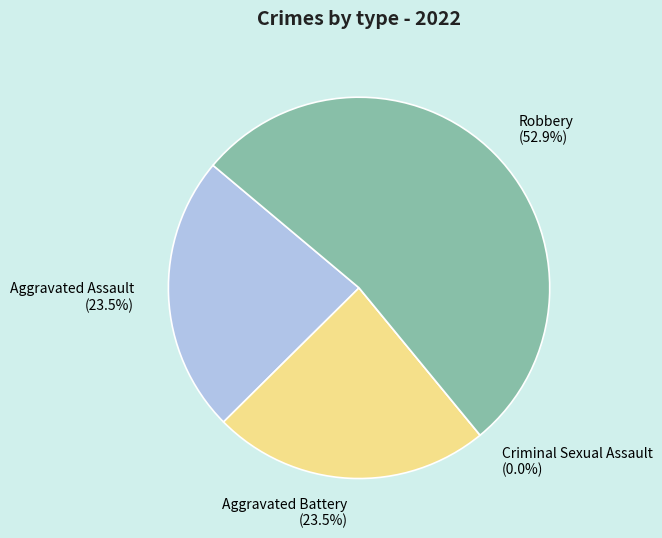

To the nearest percent, what is the difference between the Robbery and Criminal Sexual Assault slice percentages?

53%